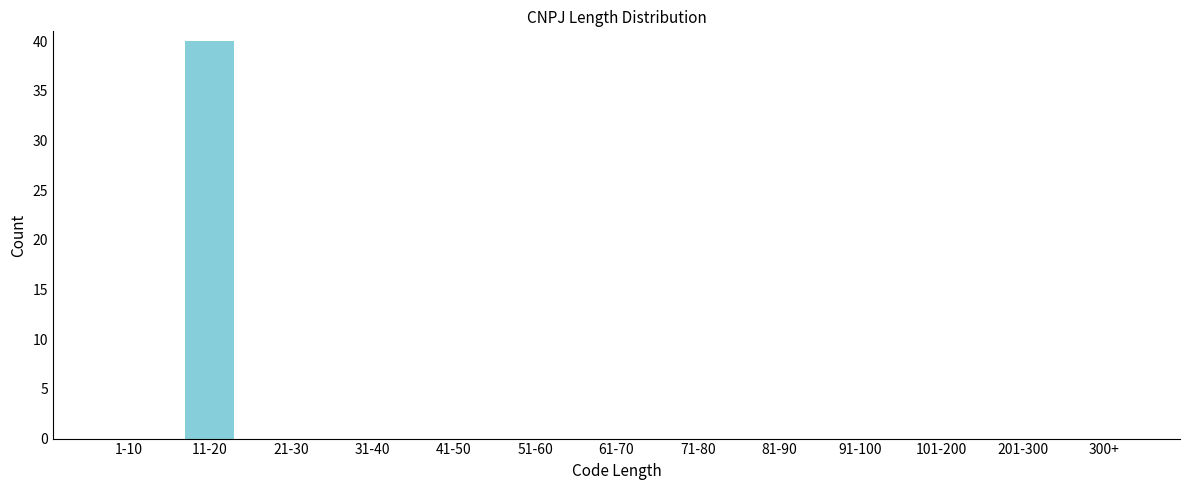

Reading left to right, list all the values displayed in this chart.

1-10=0	11-20=40	21-30=0	31-40=0	41-50=0	51-60=0	61-70=0	71-80=0	81-90=0	91-100=0	101-200=0	201-300=0	300+=0